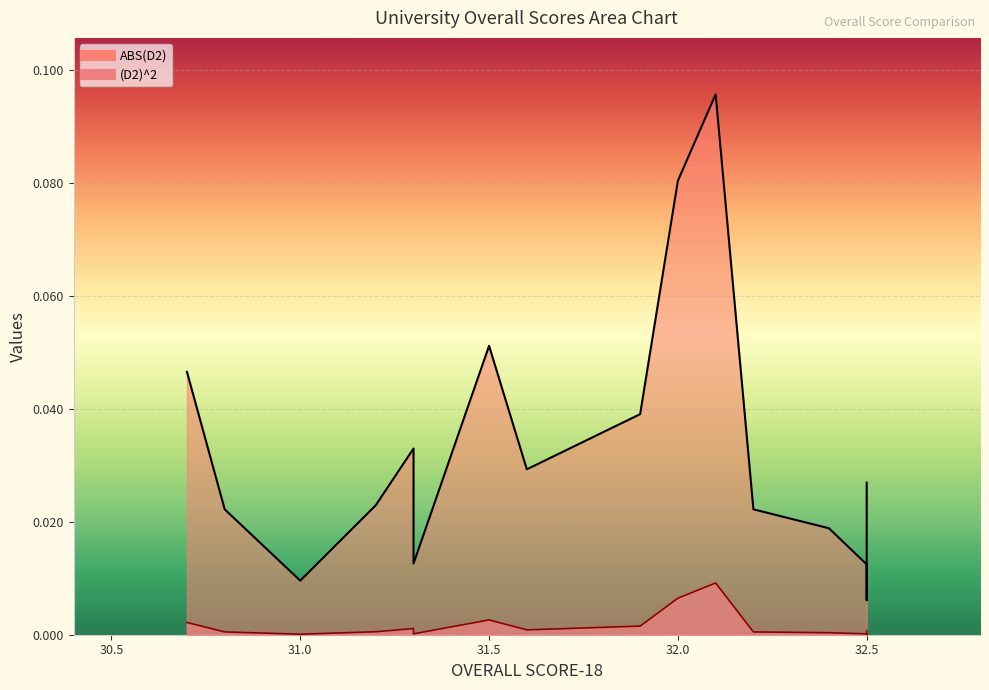

Which series has the largest total across all categories?

ABS(D2)